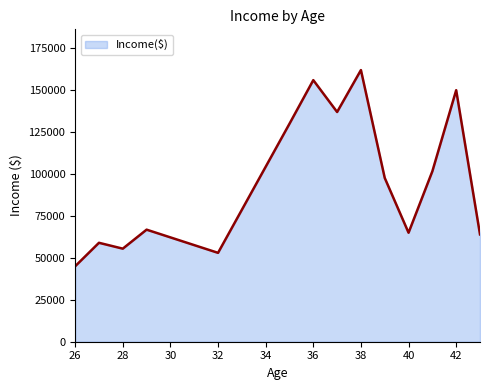

What is the minimum value shown in the chart?

45000